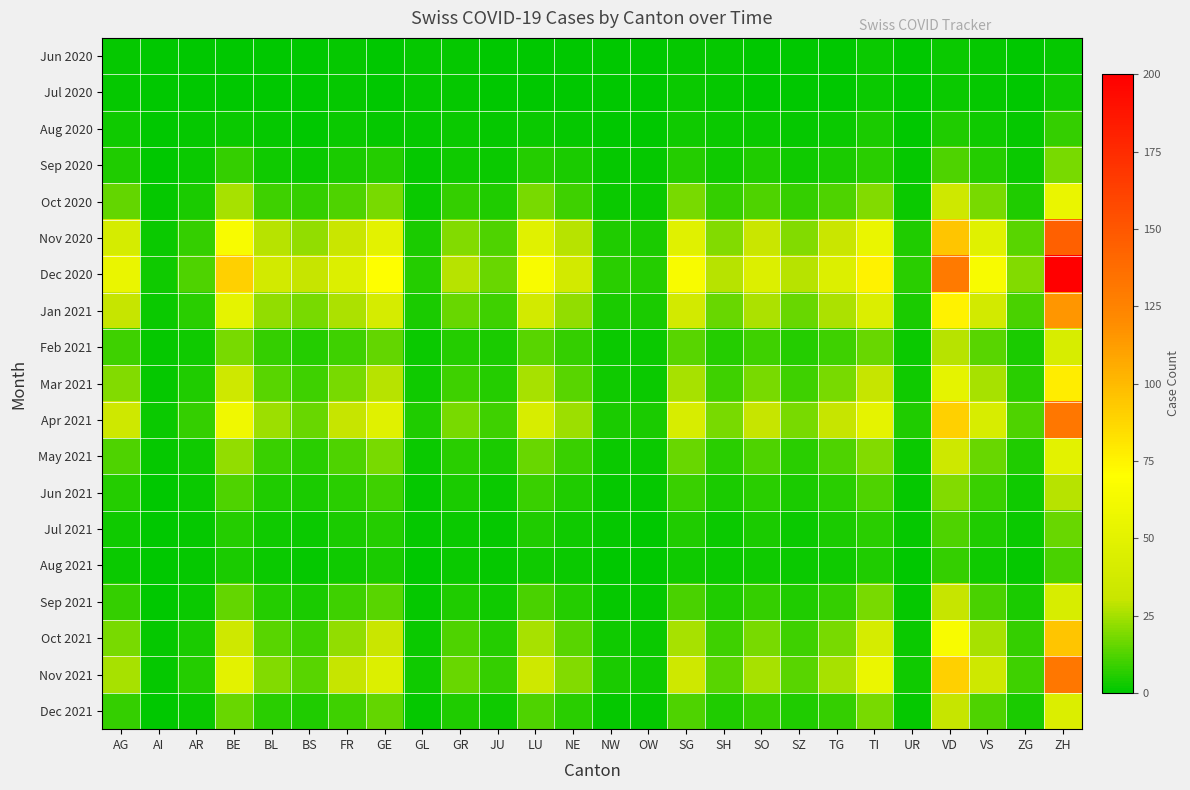

What is the greatest value displayed?

200